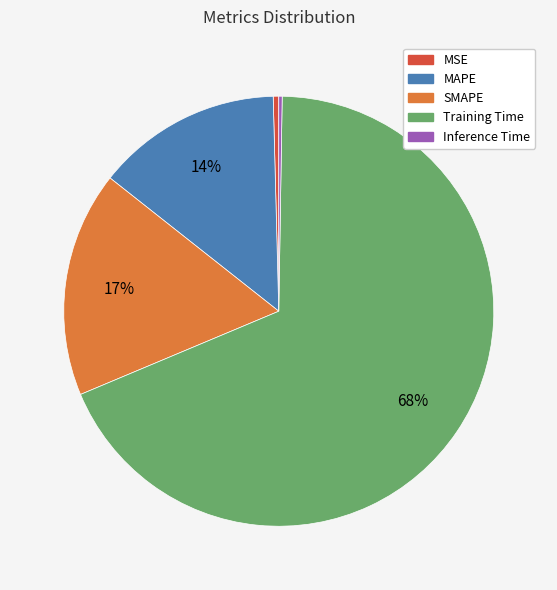

Which has a higher value, MAPE or MSE?

MAPE